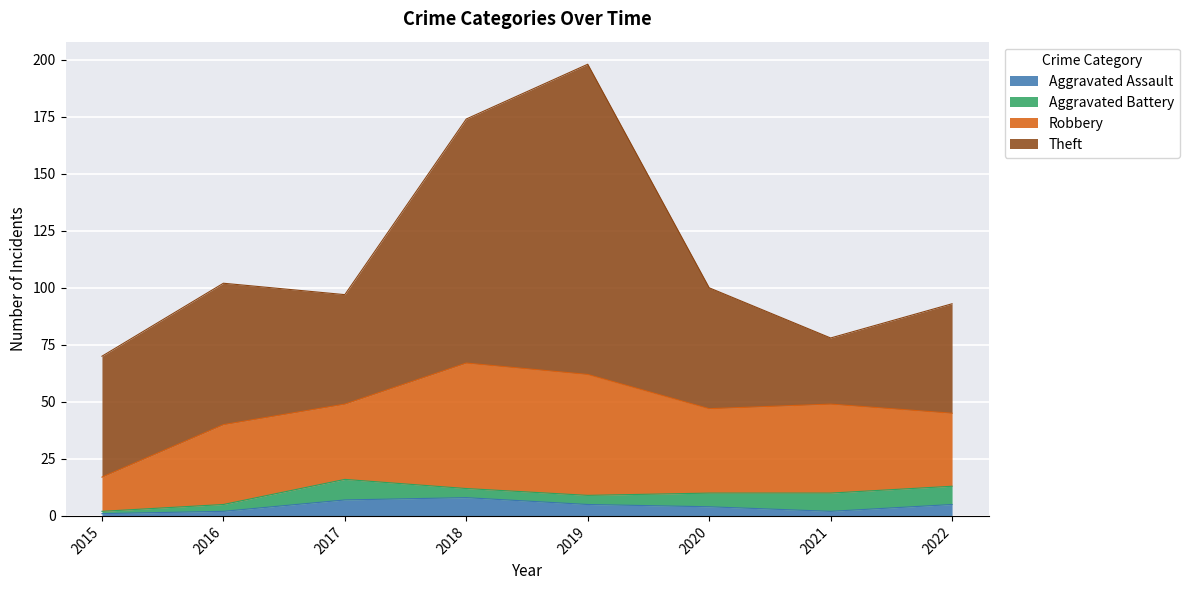

Reading left to right, extract all data points from this chart.

Aggravated Assault: 2015=1	2016=2	2017=7	2018=8	2019=5	2020=4	2021=2	2022=5
Aggravated Battery: 2015=1	2016=3	2017=9	2018=4	2019=4	2020=6	2021=8	2022=8
Robbery: 2015=15	2016=35	2017=33	2018=55	2019=53	2020=37	2021=39	2022=32
Theft: 2015=53	2016=62	2017=48	2018=107	2019=136	2020=53	2021=29	2022=48